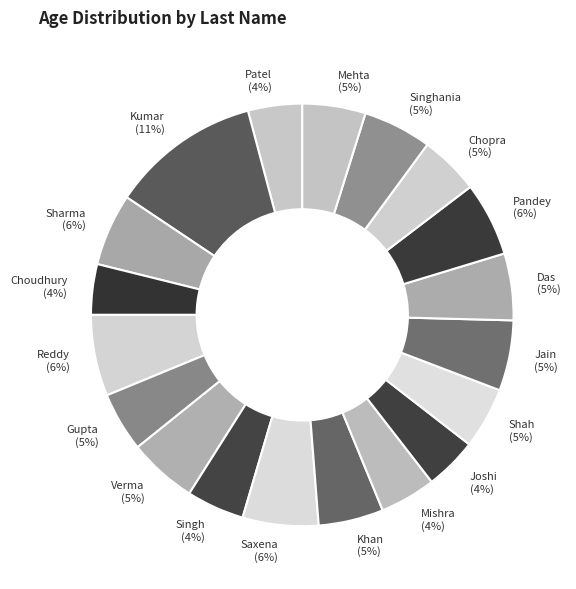

To the nearest percent, what is the average slice percentage?

5%